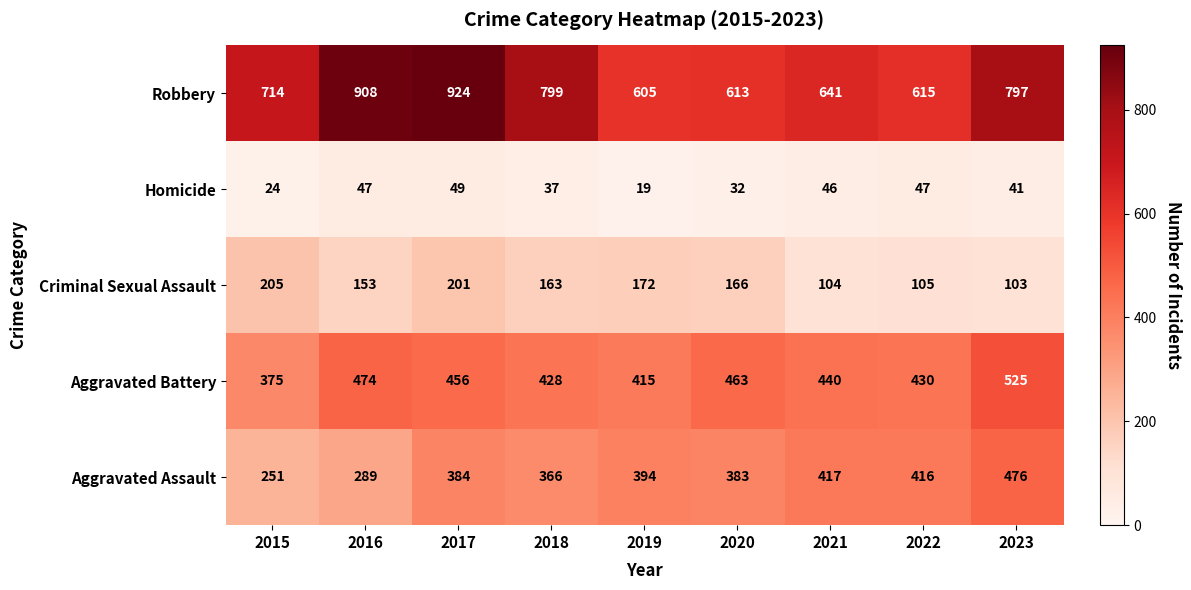

Which series changed the most between 2022 and 2023?

Robbery